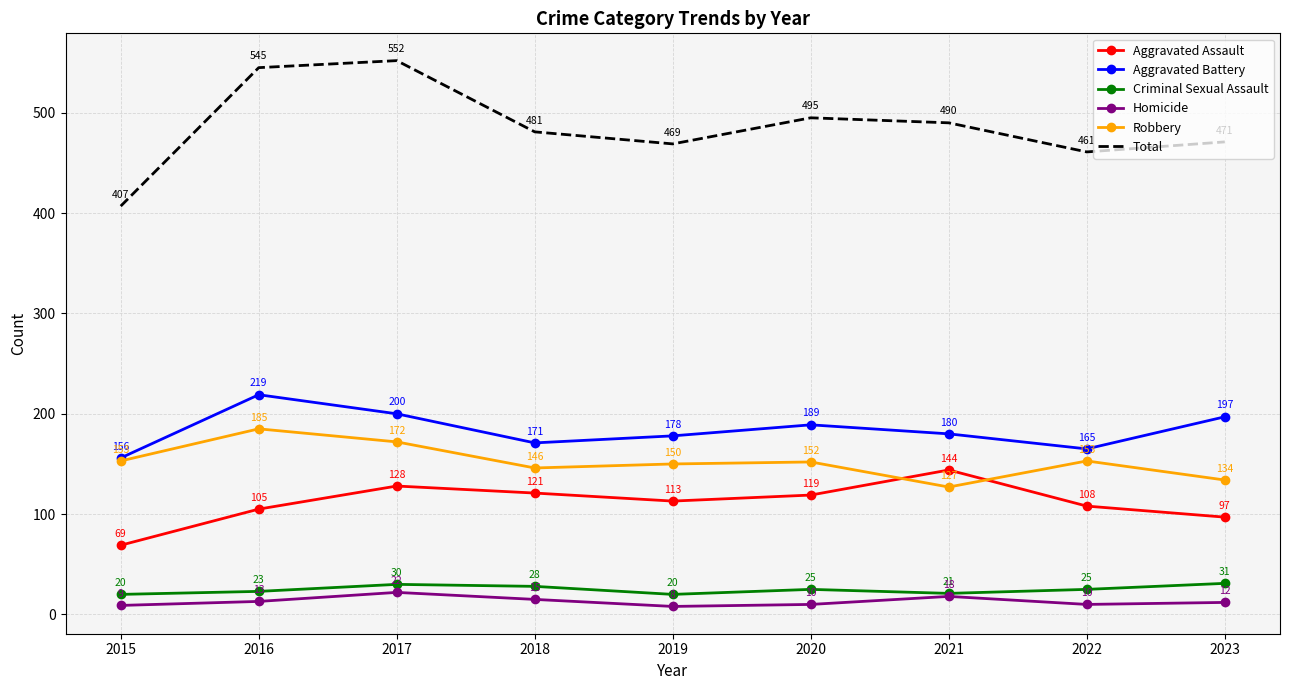

Reading left to right, transcribe all the data shown in this chart.

Aggravated Assault: 2015=69	2016=105	2017=128	2018=121	2019=113	2020=119	2021=144	2022=108	2023=97
Aggravated Battery: 2015=156	2016=219	2017=200	2018=171	2019=178	2020=189	2021=180	2022=165	2023=197
Criminal Sexual Assault: 2015=20	2016=23	2017=30	2018=28	2019=20	2020=25	2021=21	2022=25	2023=31
Homicide: 2015=9	2016=13	2017=22	2018=15	2019=8	2020=10	2021=18	2022=10	2023=12
Robbery: 2015=153	2016=185	2017=172	2018=146	2019=150	2020=152	2021=127	2022=153	2023=134
Total: 2015=407	2016=545	2017=552	2018=481	2019=469	2020=495	2021=490	2022=461	2023=471